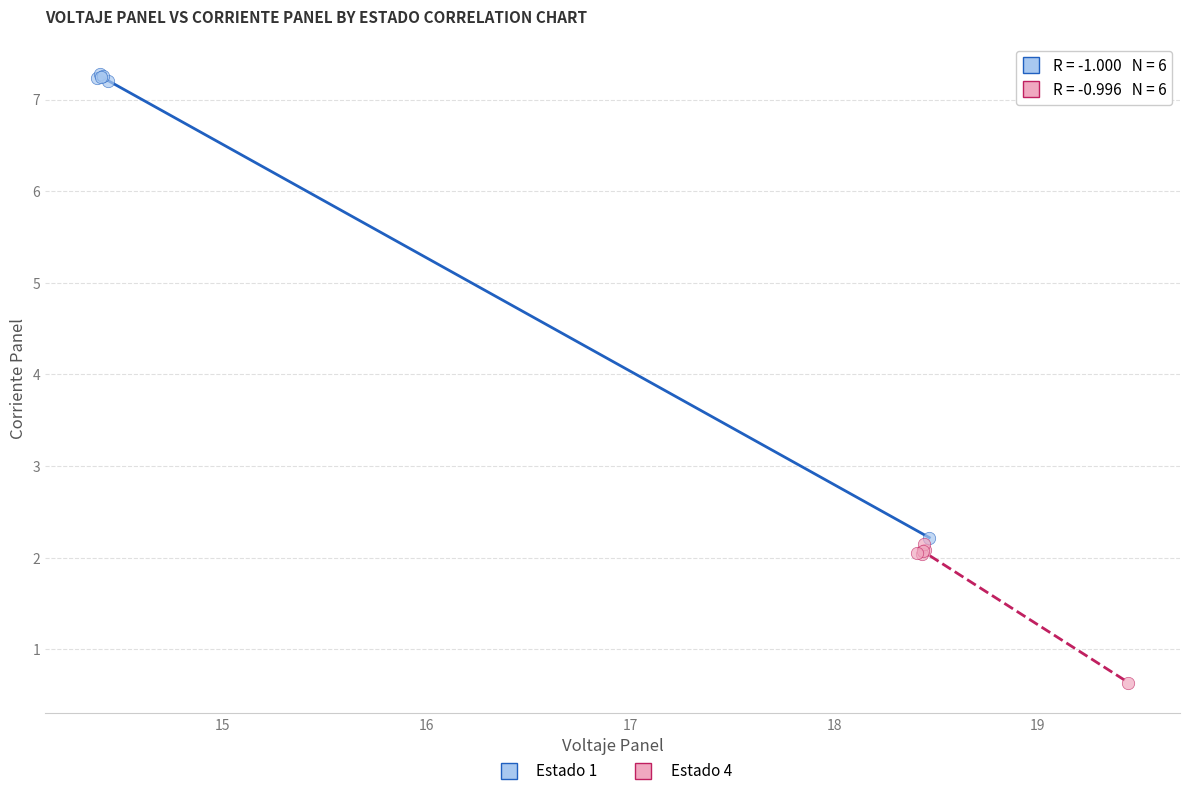

Which series reaches the maximum Y coordinate?

Estado 1